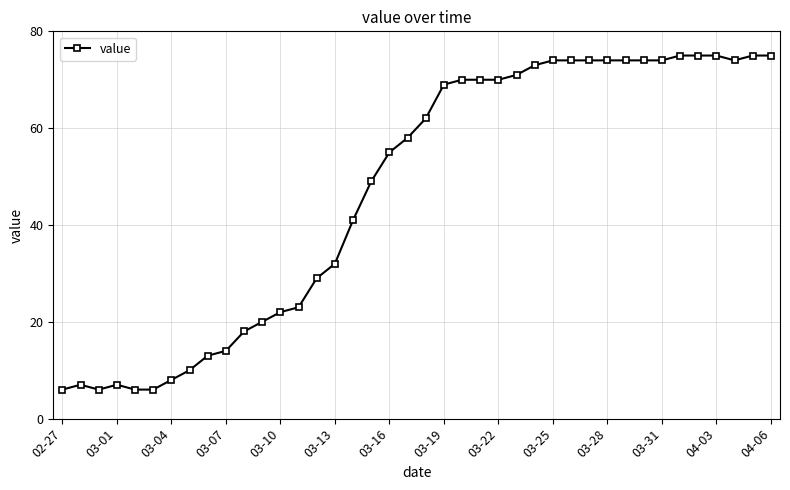

What is the difference between the maximum and minimum values?

69